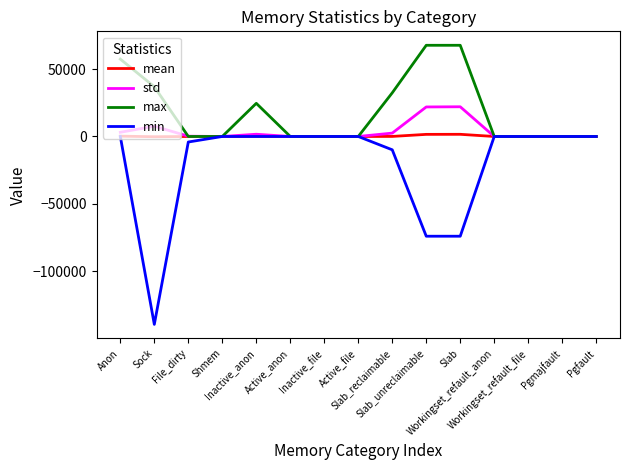

What is the highest value of the mean series?

1605.5